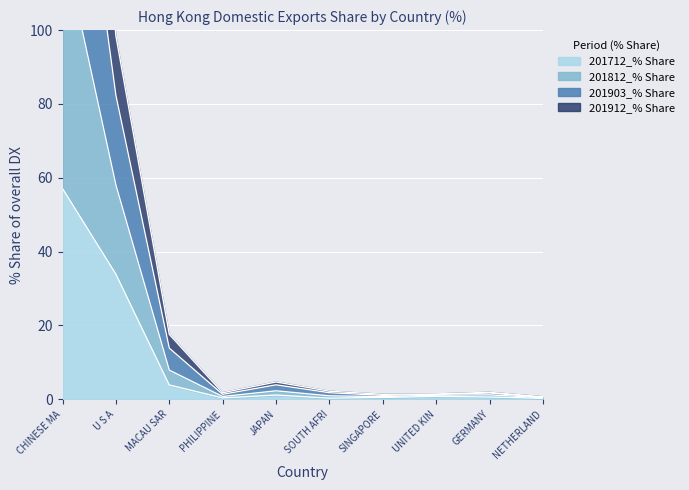

The 201712_% Share series shows 0.1 at GERMANY. True or false?

False